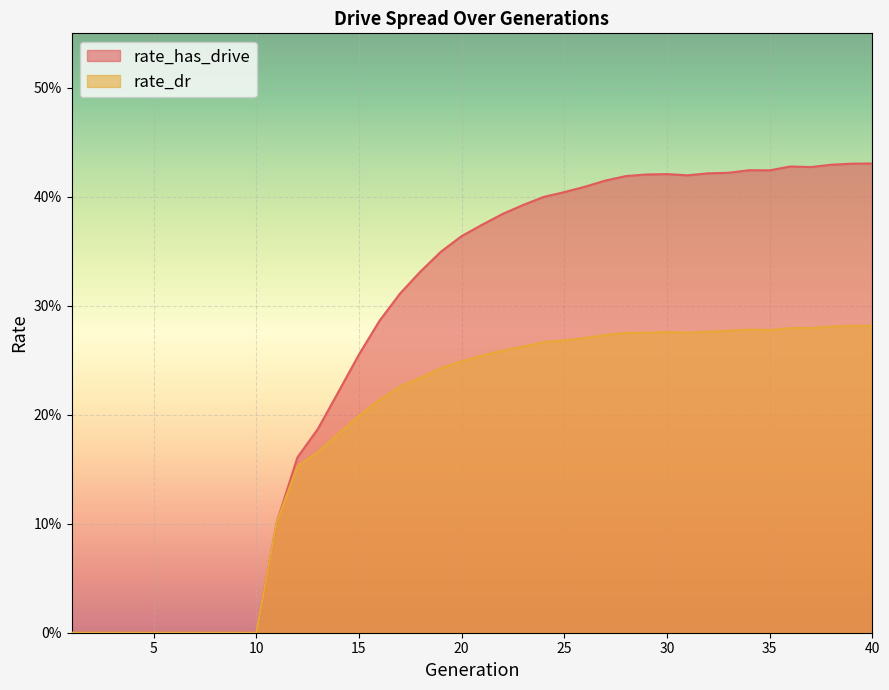

What is the highest value of the rate_dr series?

0.3